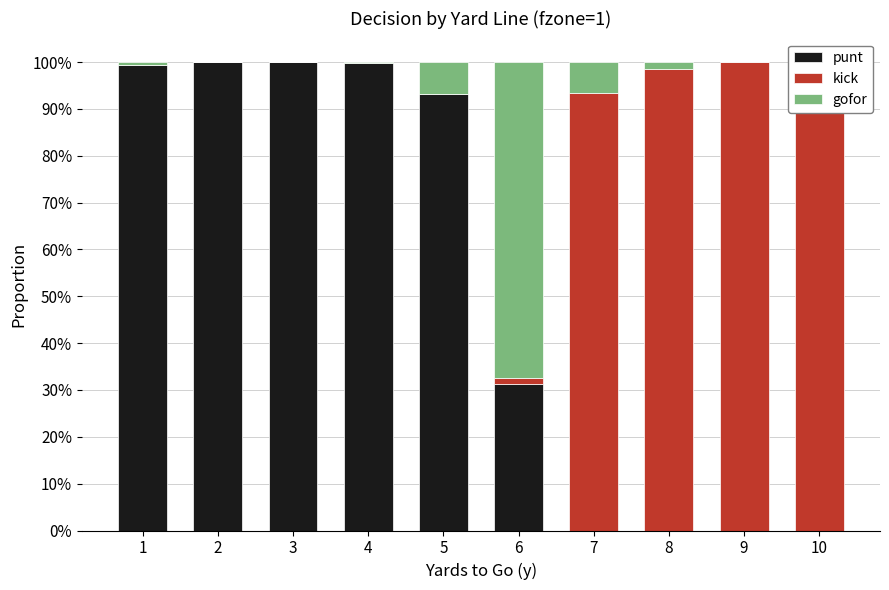

The punt series shows 1.3 at 5. True or false?

False